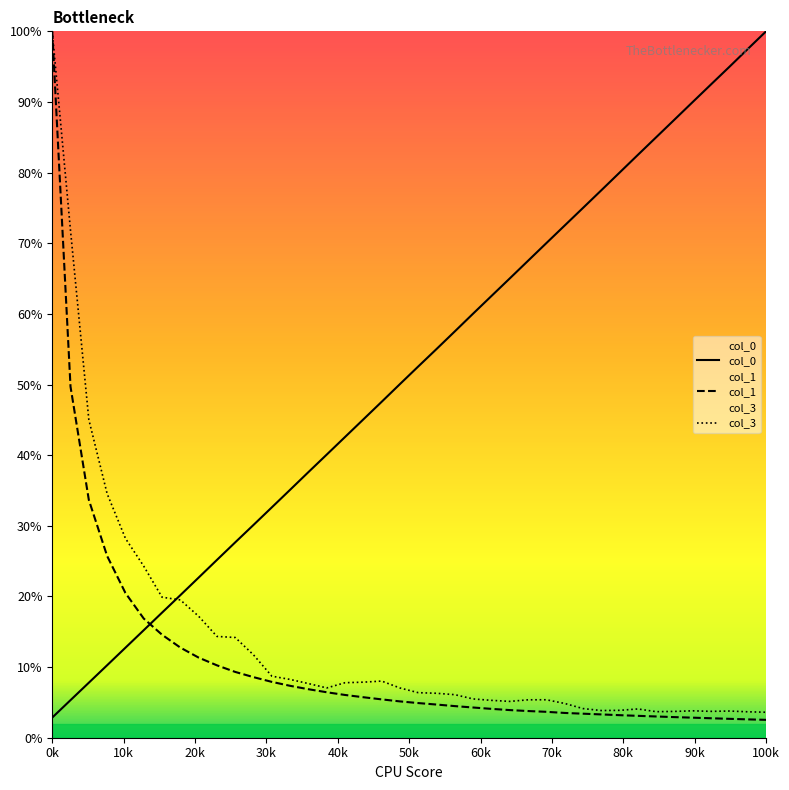

Does the chart display data point markers on the line(s)?

No